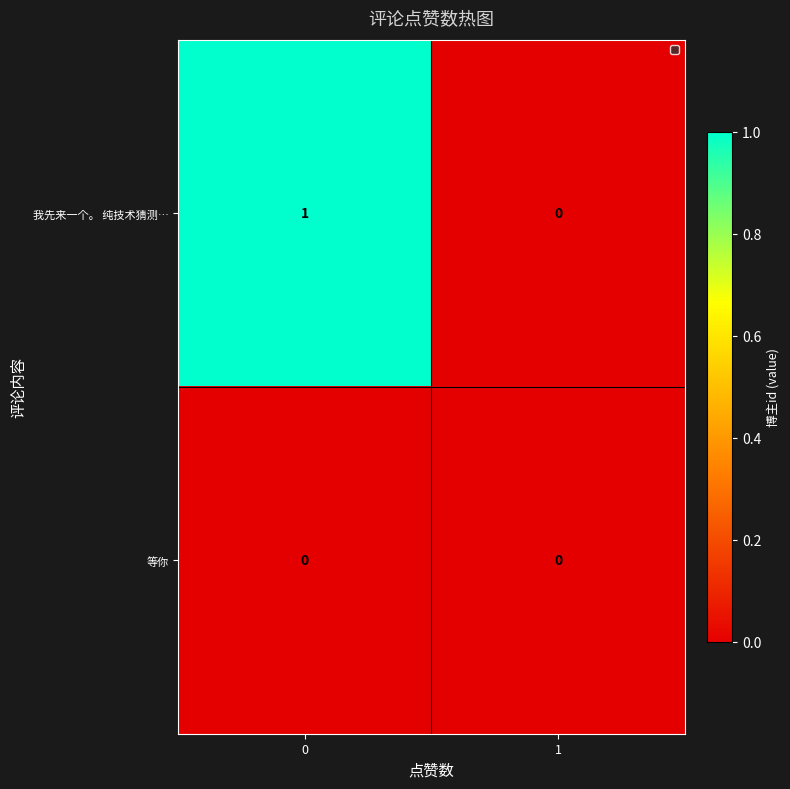

At 0, list the series in order from largest to smallest.

我先来一个。 纯技术猜测…, 等你